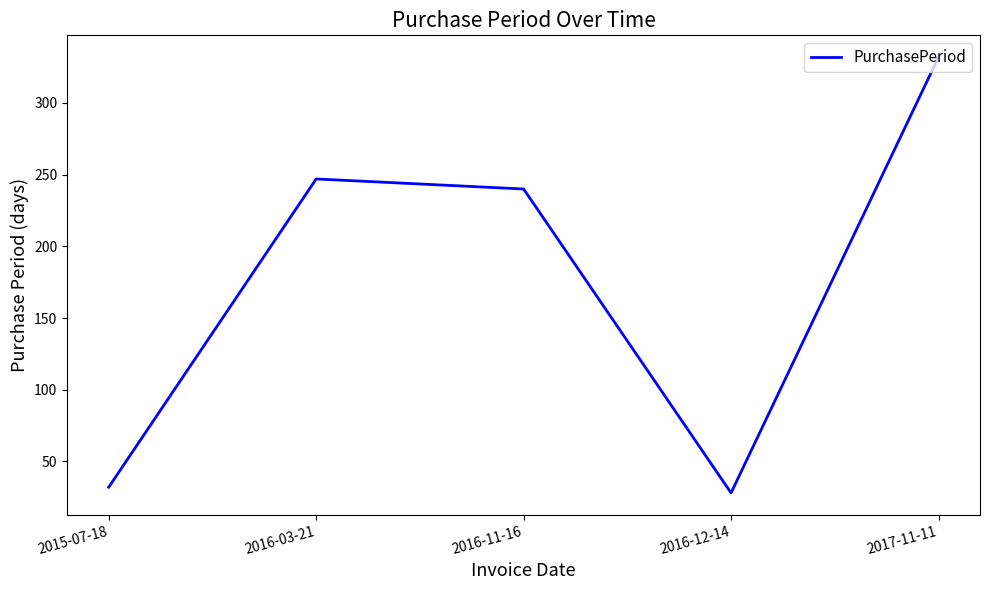

At which label does the data first exceed 240?

2016-03-21